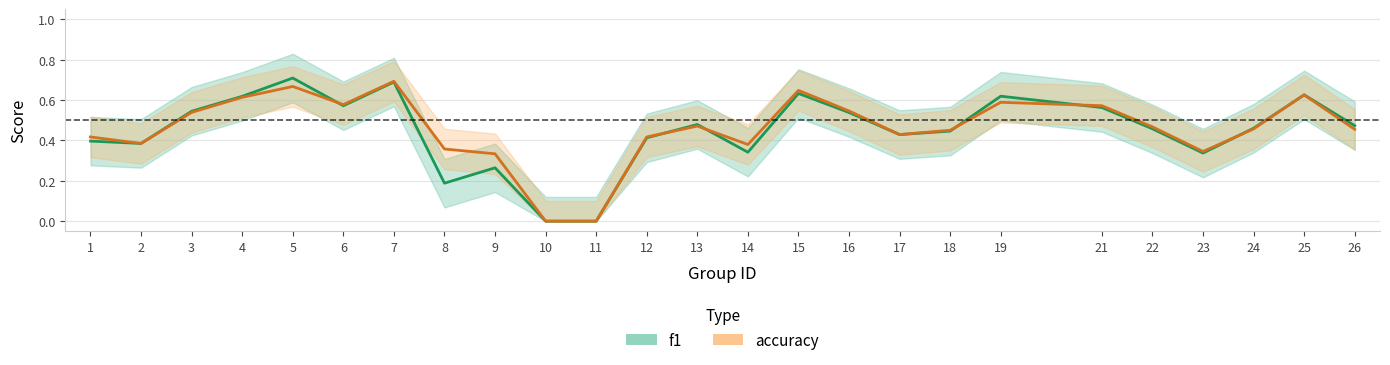

Reading left to right, list all the values displayed in this chart.

f1: 0.4	0.4	0.5	0.6	0.7	0.6	0.7	0.2	0.3	0.0	0.0	0.4	0.5	0.3	0.6	0.5	0.4	0.4	0.6	0.6	0.5	0.3	0.5	0.6	0.5
accuracy: 0.4	0.4	0.5	0.6	0.7	0.6	0.7	0.4	0.3	0.0	0.0	0.4	0.5	0.4	0.6	0.5	0.4	0.5	0.6	0.6	0.5	0.3	0.5	0.6	0.5